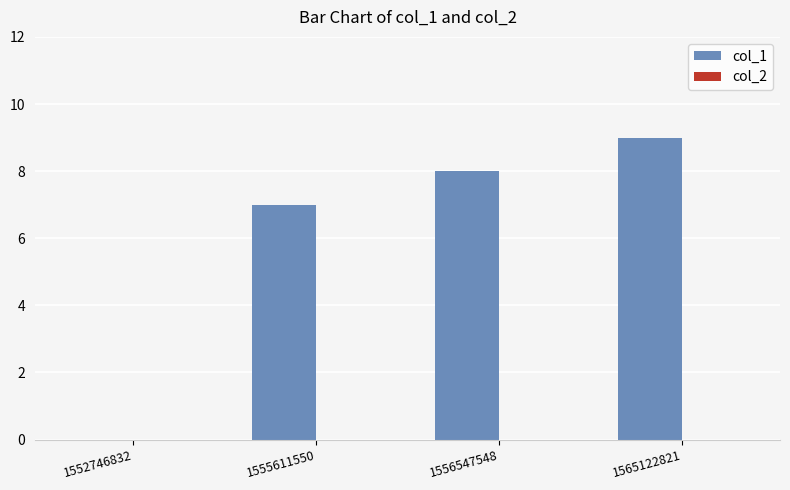

The chart shows a value of 7 at 1555611550. True or false?

True